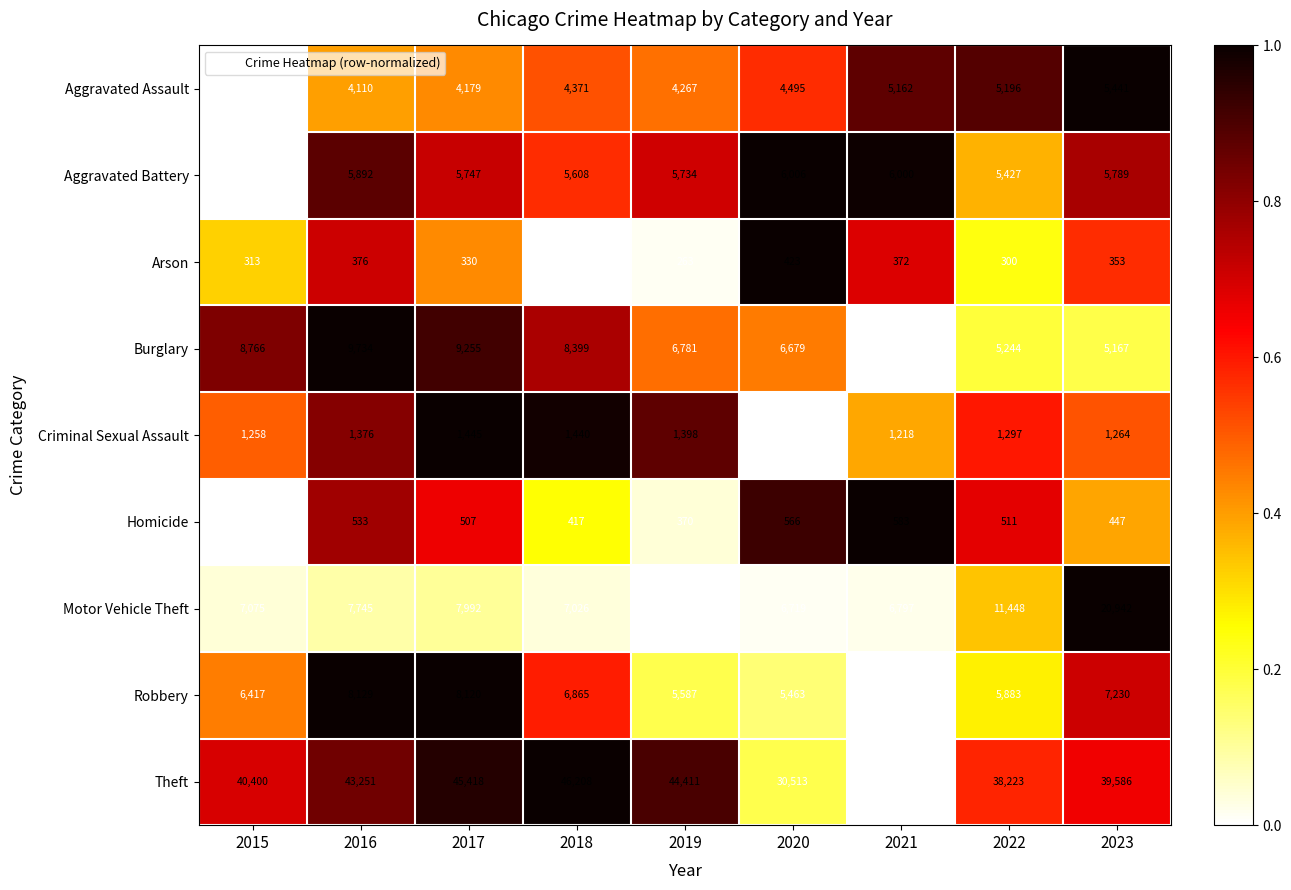

At which category is the sum across all series the highest?

2023